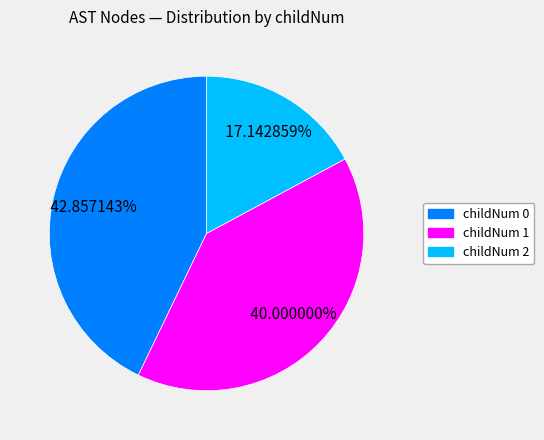

Does any single category account for the majority?

No